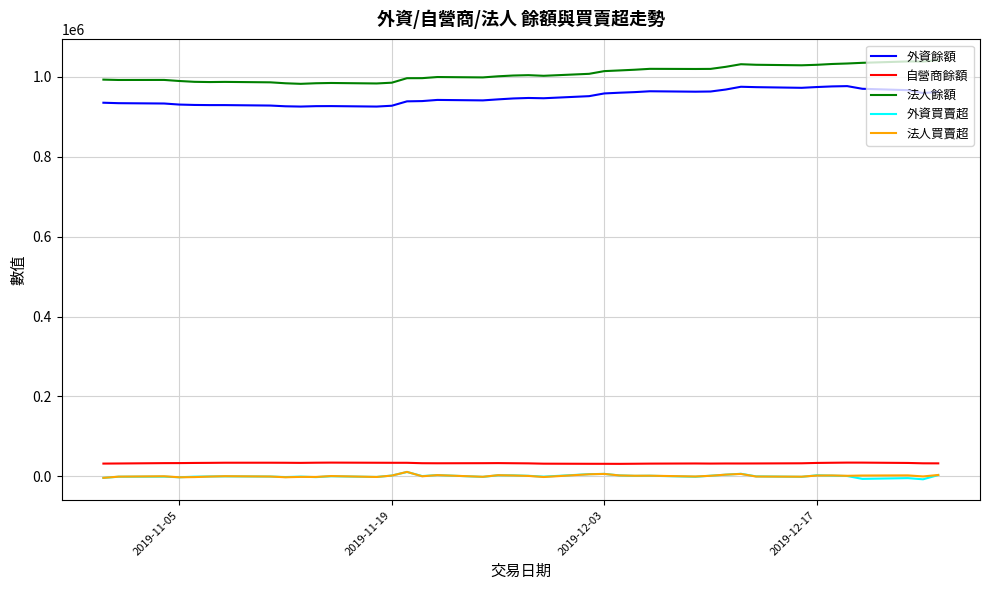

True or false: 法人買賣超 and 法人餘額 cross at least once.

False